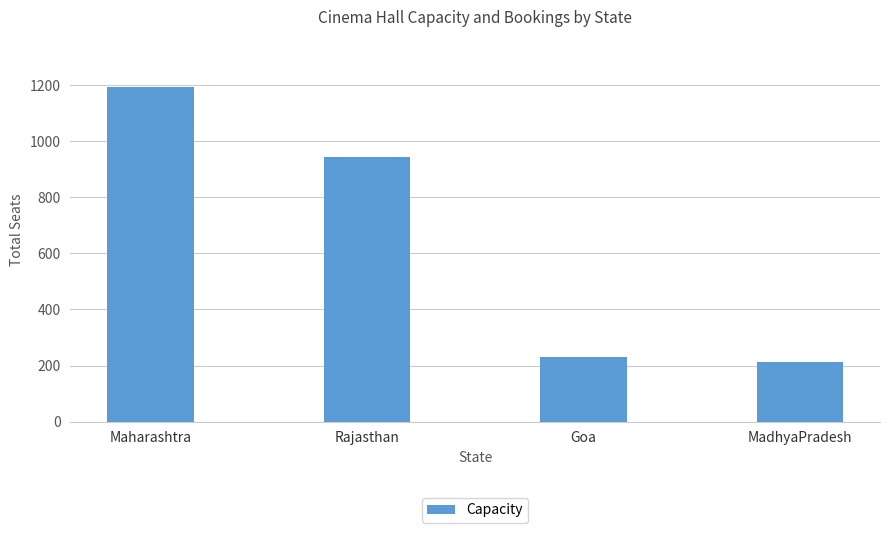

Are the bars grouped side by side (vs. stacked)?

No